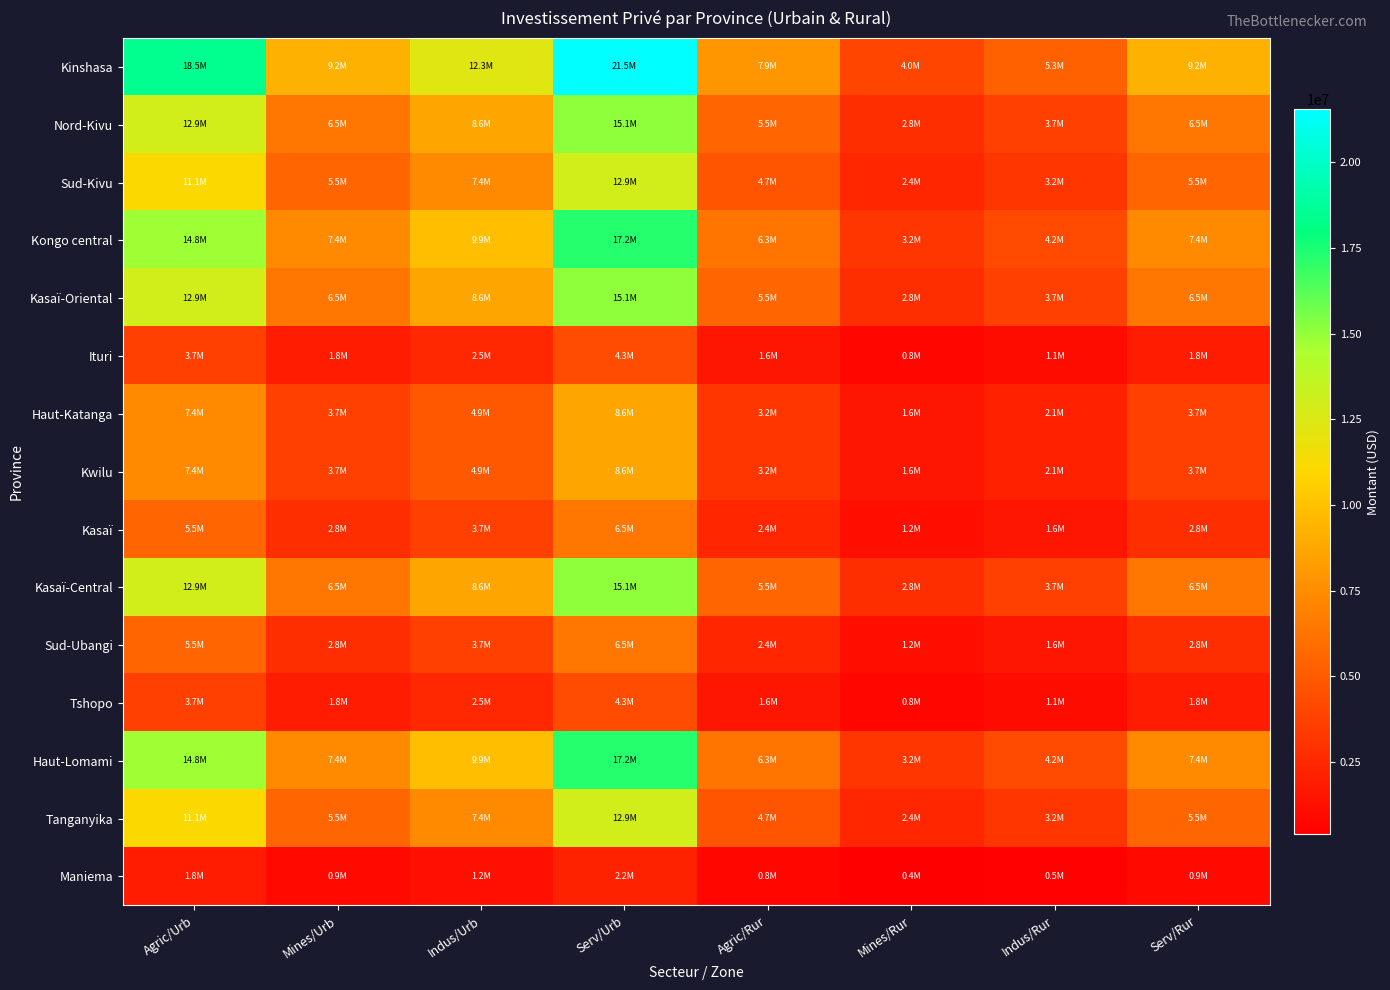

Between Serv/Urb and Indus/Rur, which is larger?

Serv/Urb